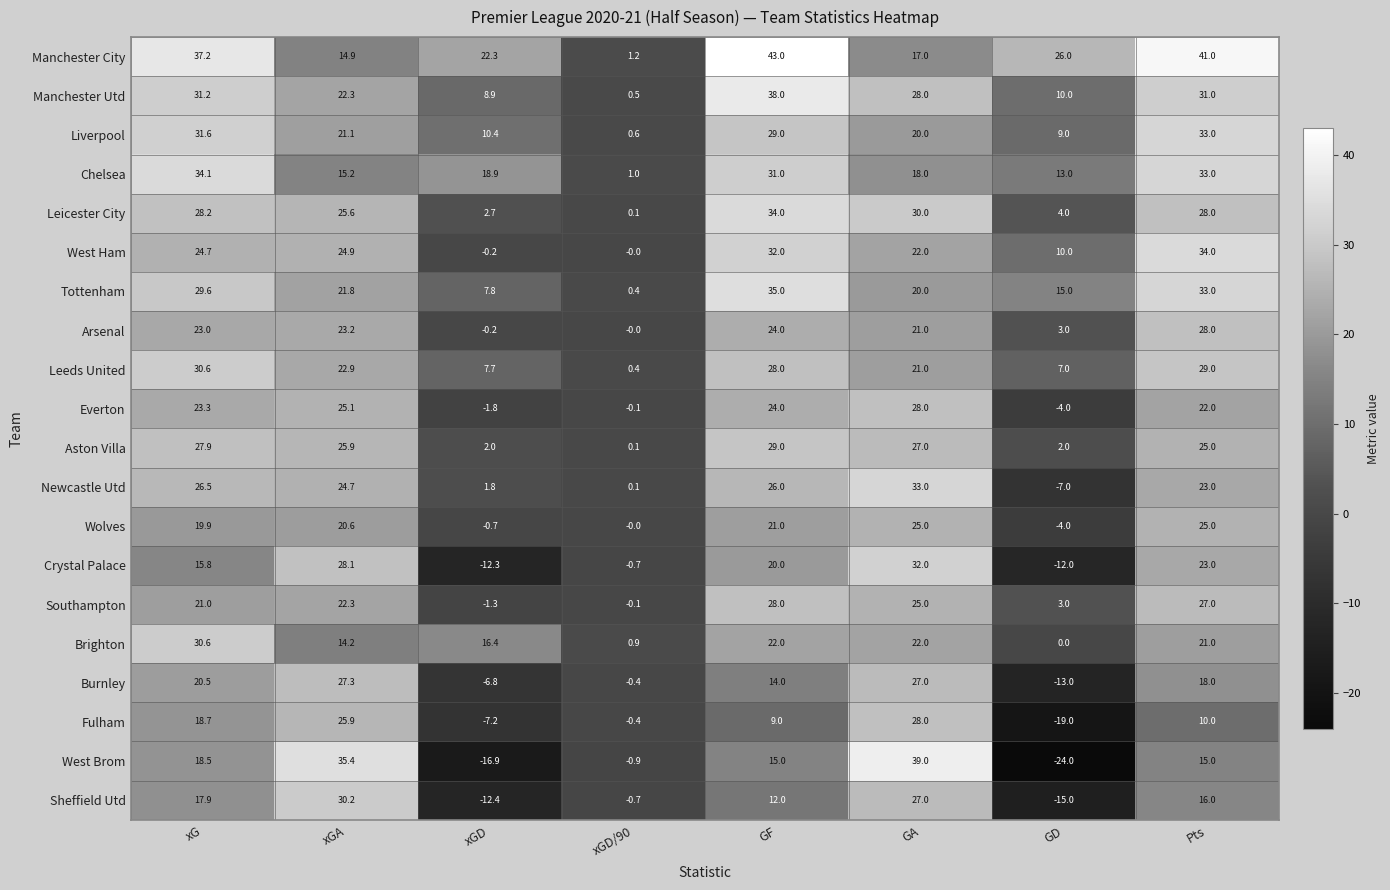

The value of Newcastle Utd at GD is -4.4. True or false?

False